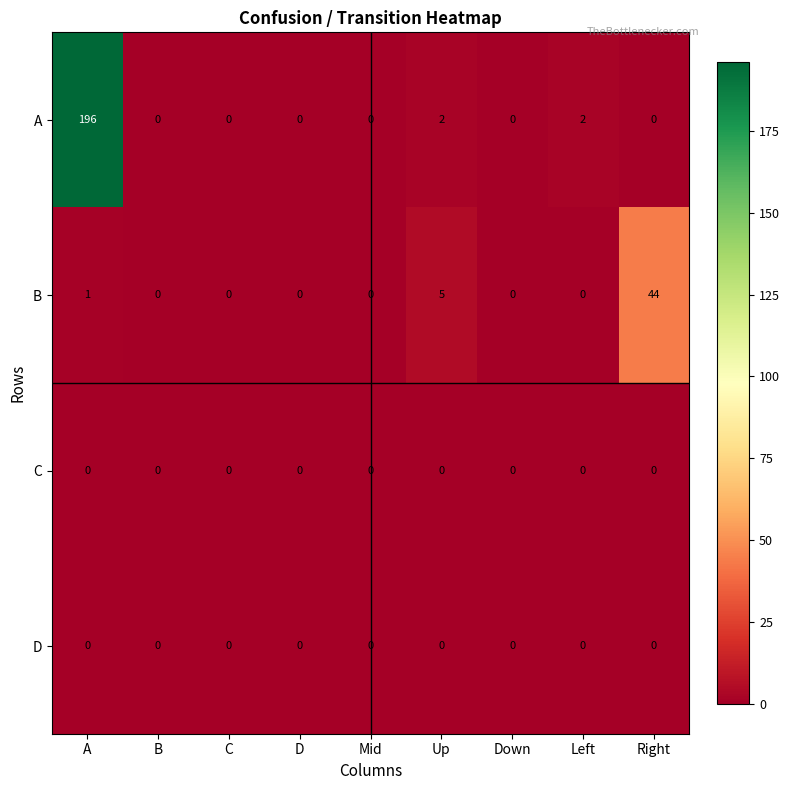

What is the total value across all series at Left?

2